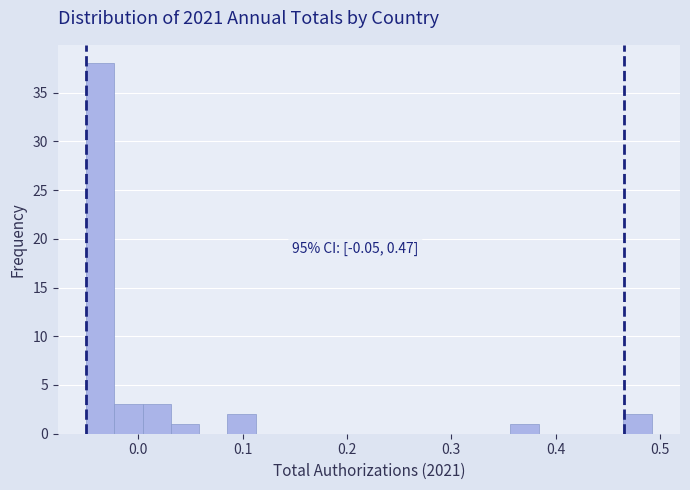

Around what value on the x-axis is the tallest bar? Give the approximate position of its centre, as read against the axis.

-0.04